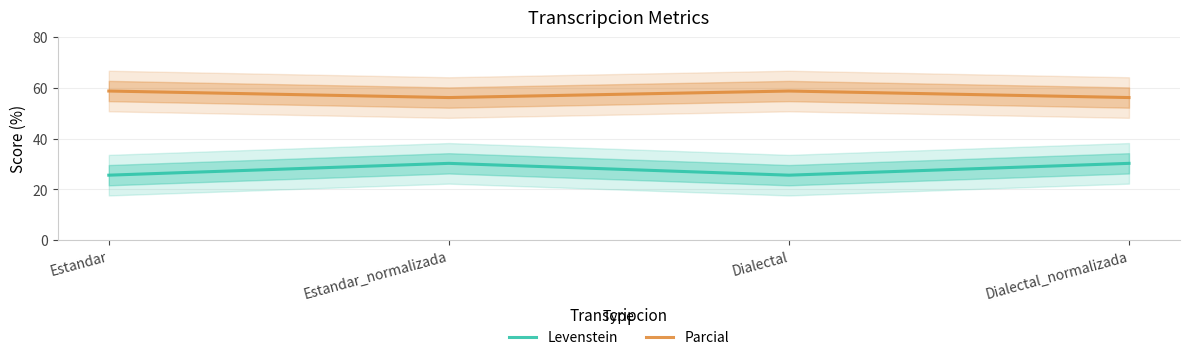

Which series changed the most between Estandar and Estandar_normalizada?

Levenstein